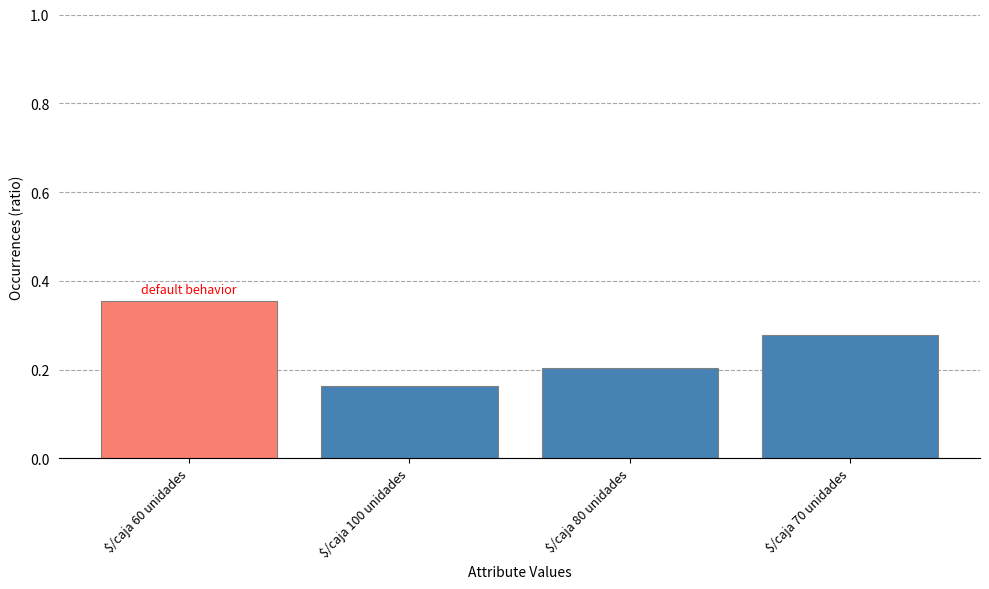

How many values are between 0 and 1?

4